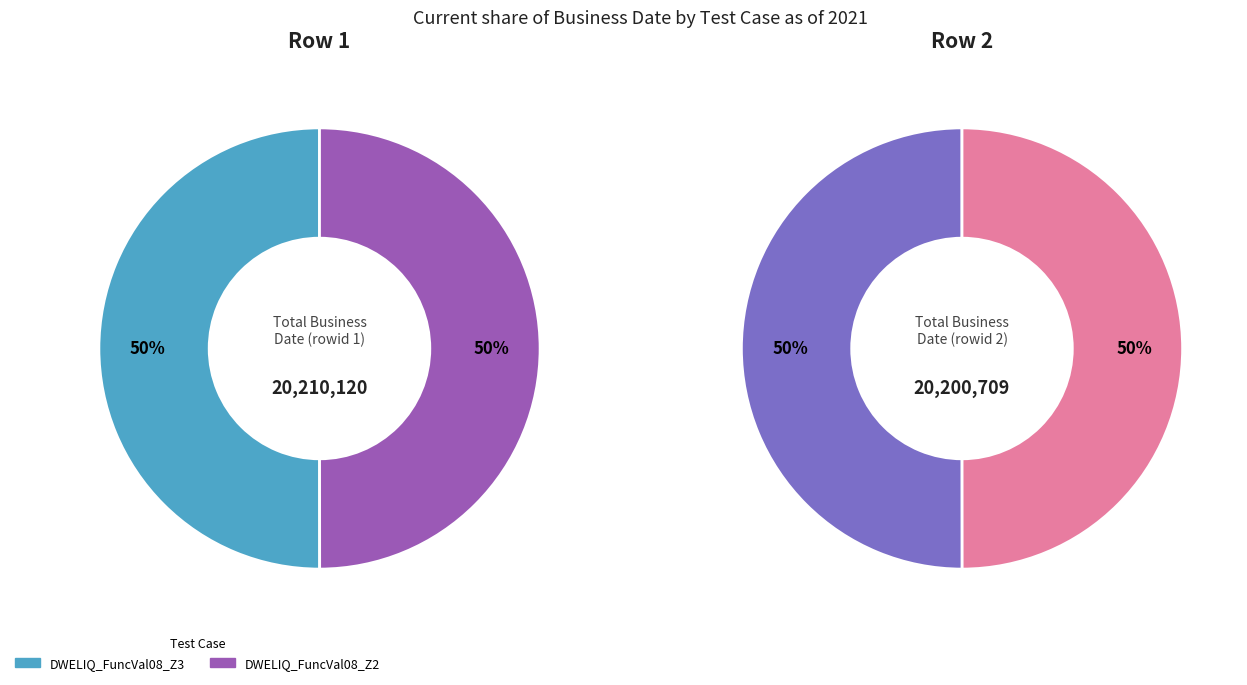

Count the number of slices in the pie.

2